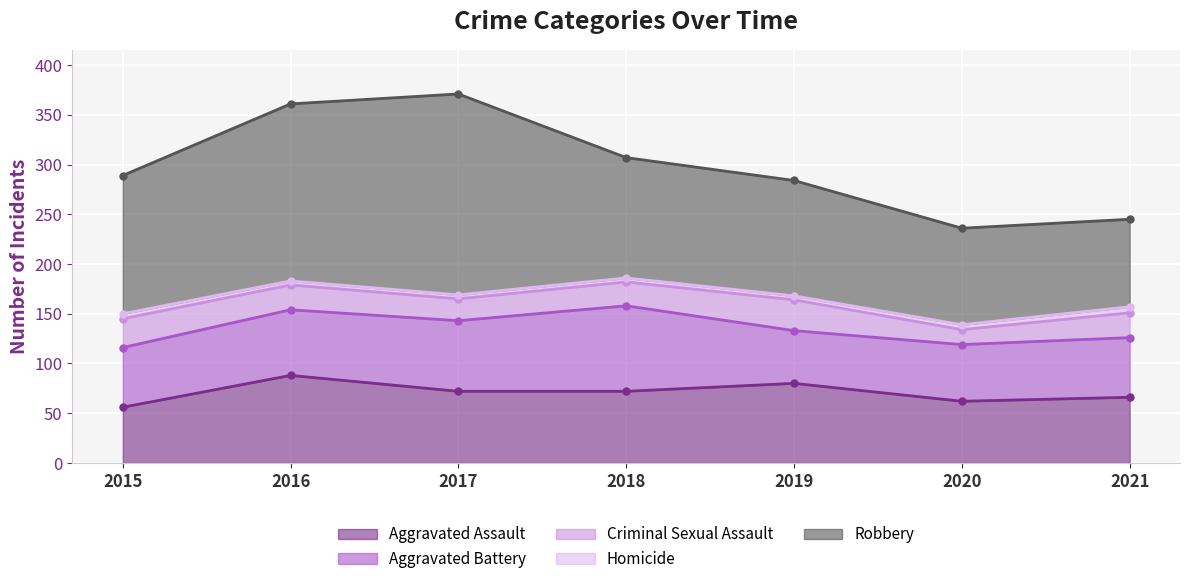

How many lines are shown in the chart?

5